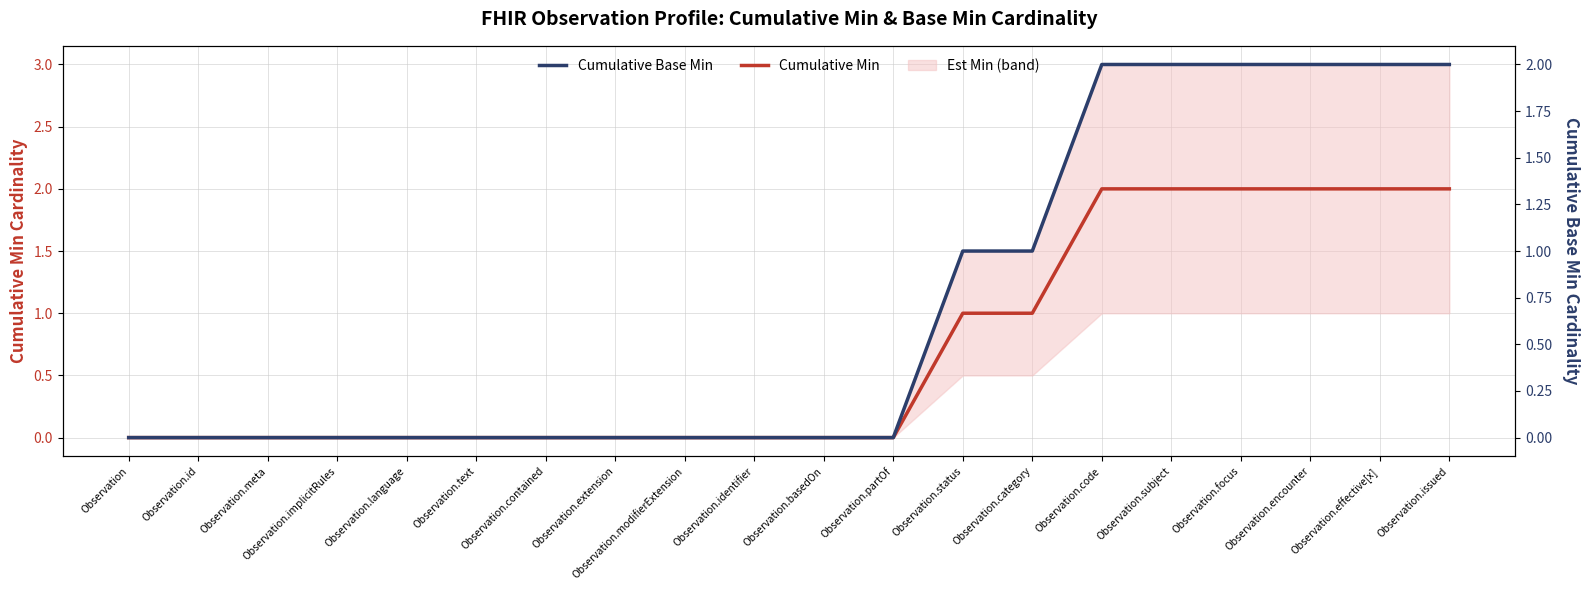

What is the difference between the Cumulative Base Min values at Observation.status and Observation.basedOn?

1